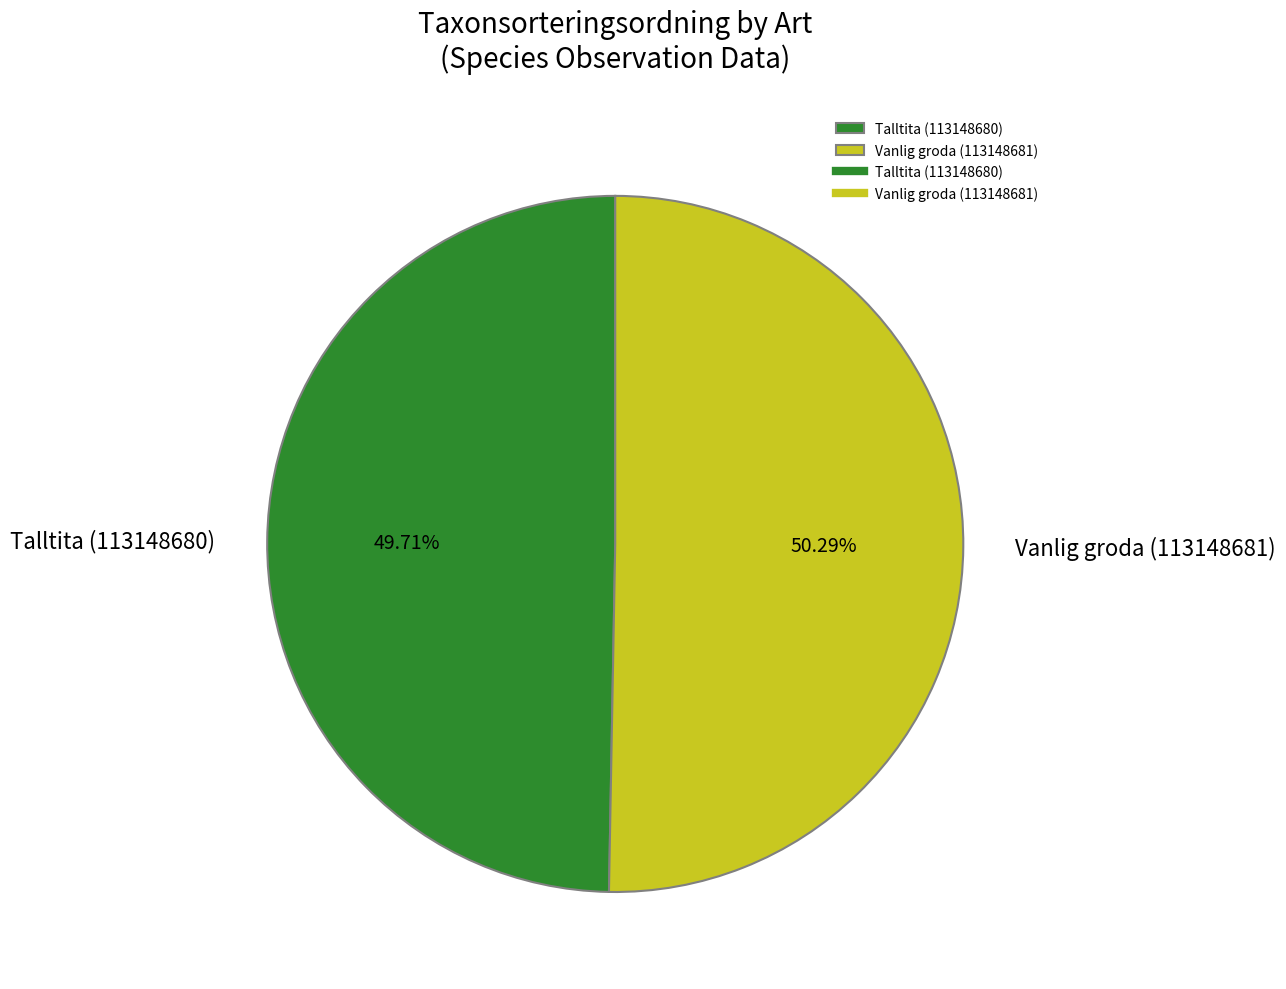

True or false: Vanlig groda (113148681) accounts for 64% of the total.

False